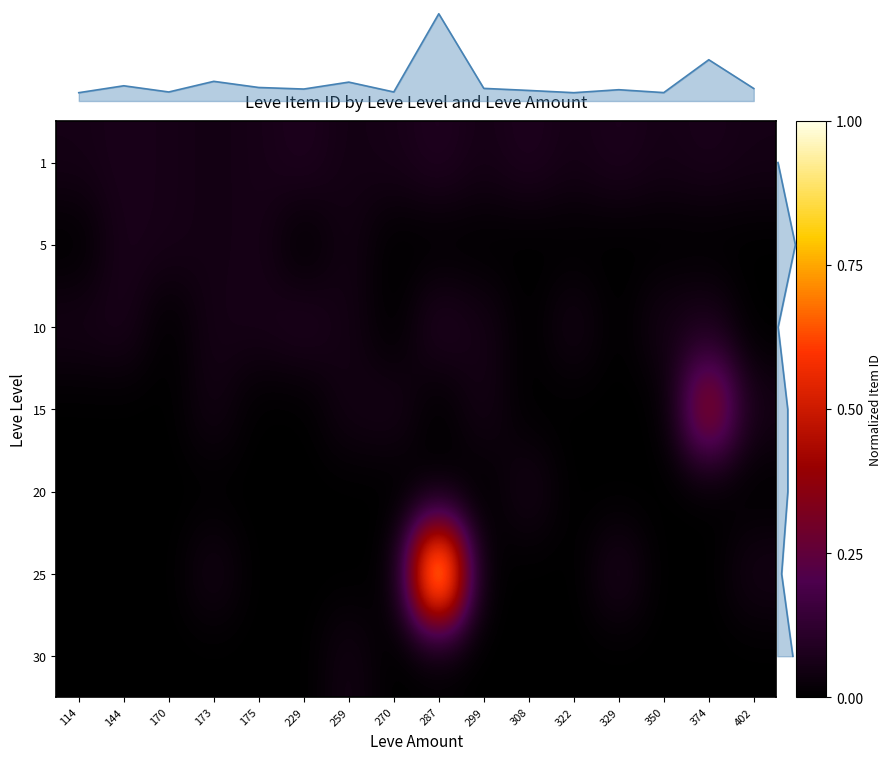

What is the sum of the 10 values at 329 and 144?

0.1